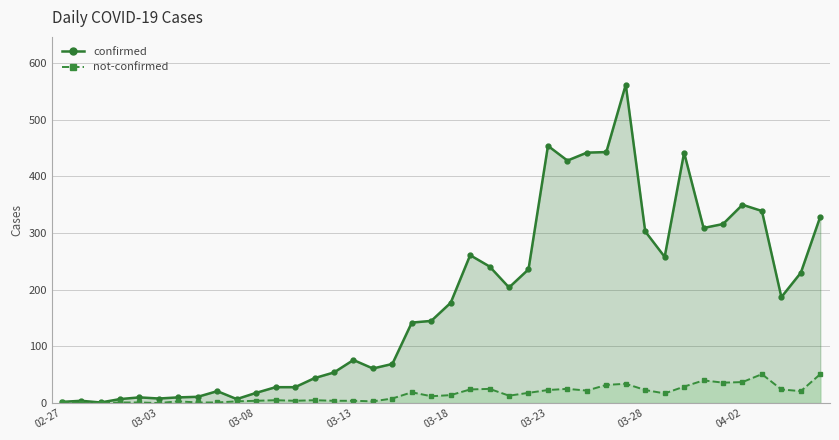

At which category does confirmed reach its first local valley?

2020-02-29